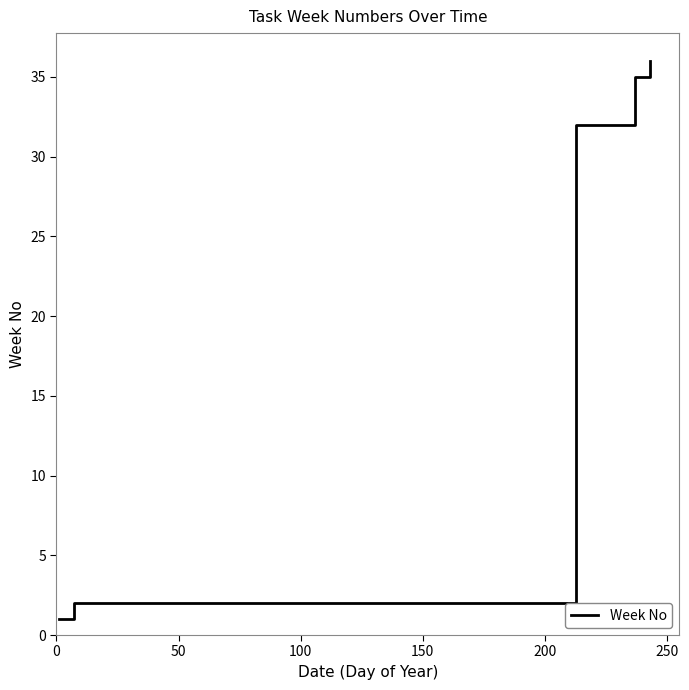

What is the difference between the second highest and second lowest values?

33